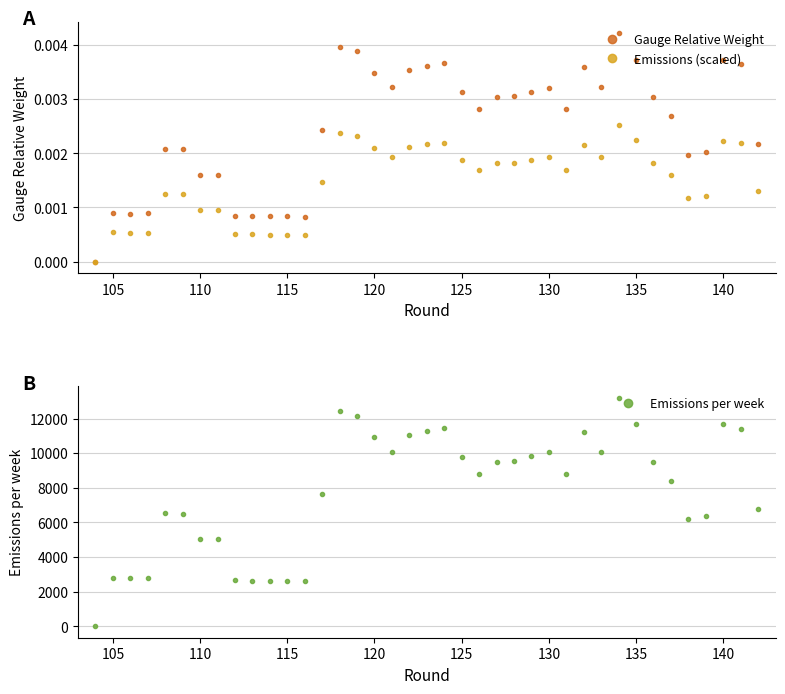

What is the label of the 2nd point from the left?

105